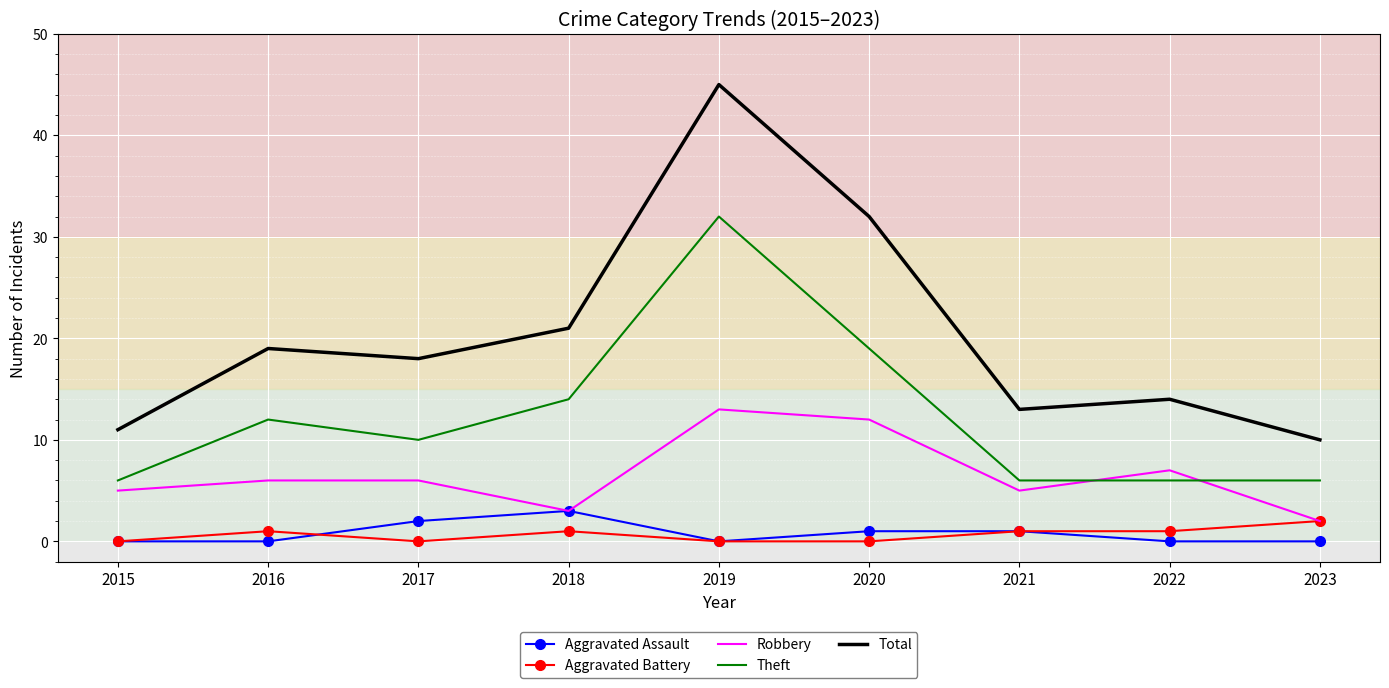

Between 2016 and 2022, which series saw the biggest shift?

Theft